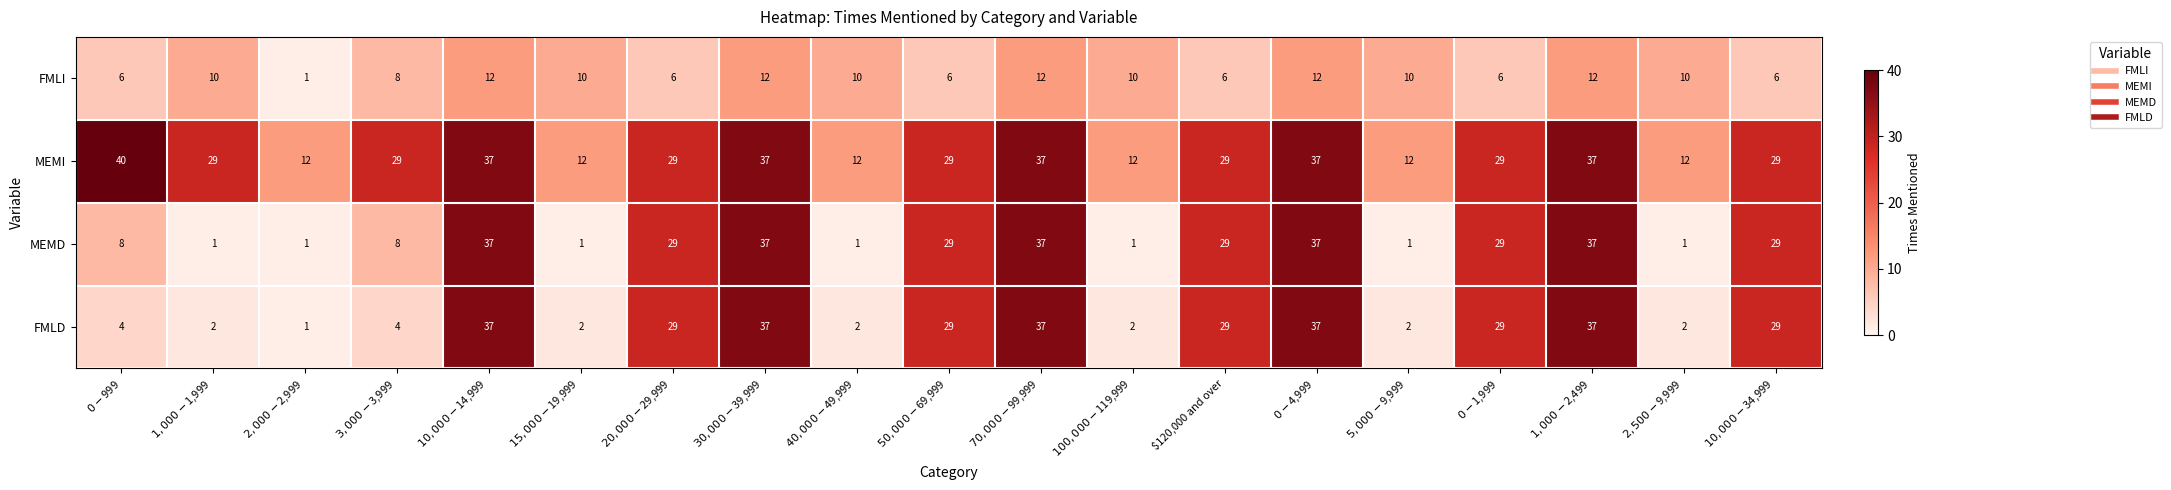

What is the sum of all FMLI values?

165